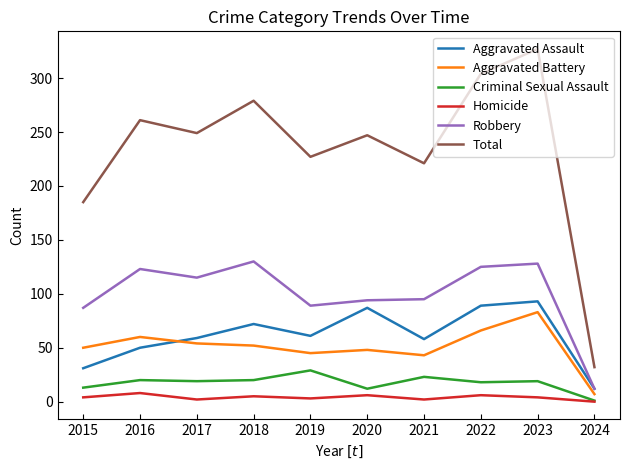

Which series changed the most between 2018 and 2019?

Total